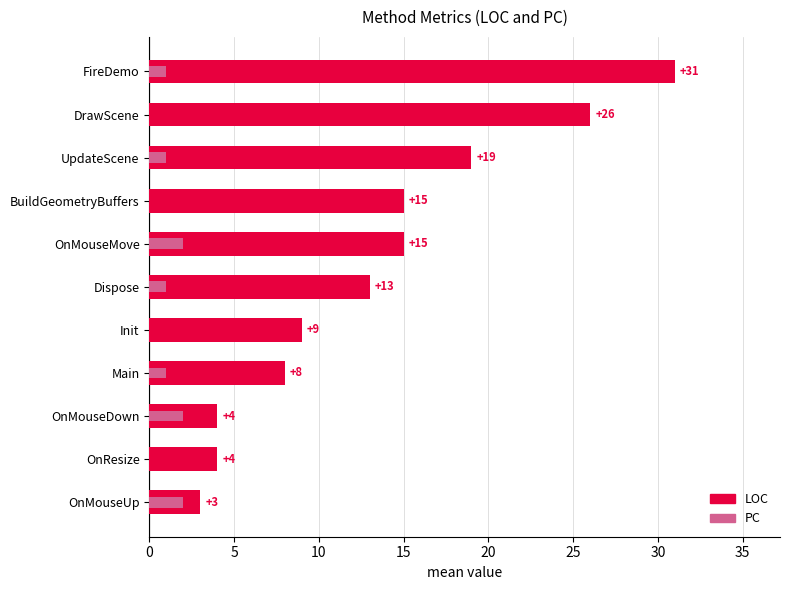

How many groups of bars are there?

11